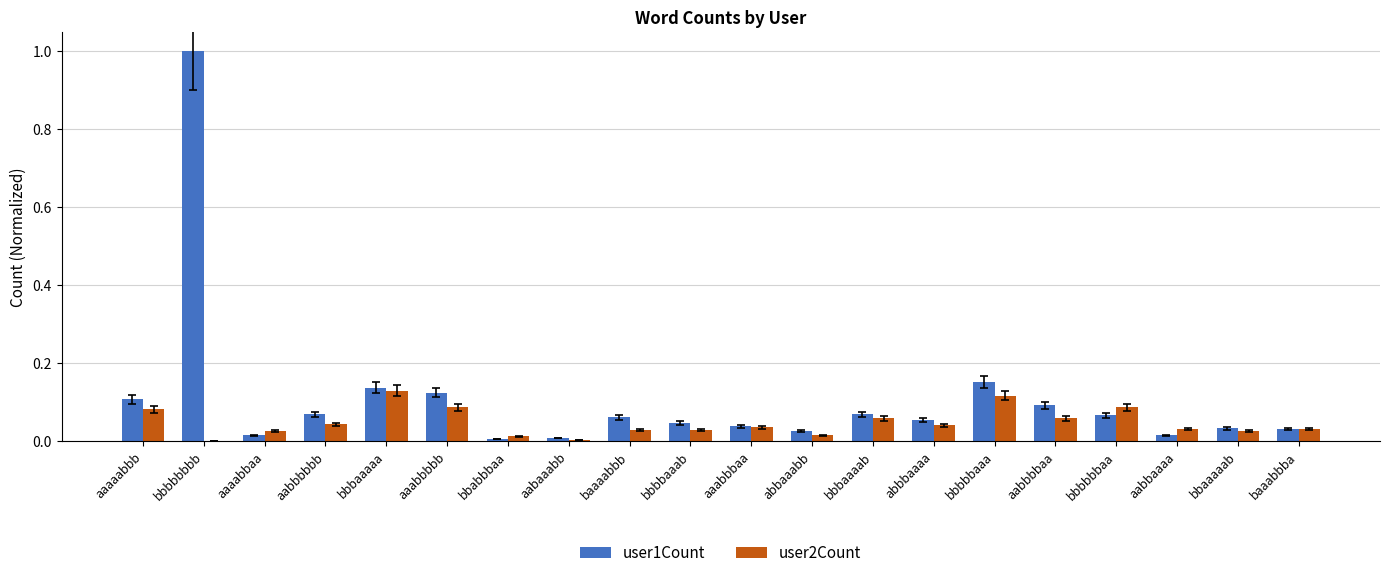

Between bbbbbaaa and aabbbbaa, which series saw the biggest shift?

user1Count